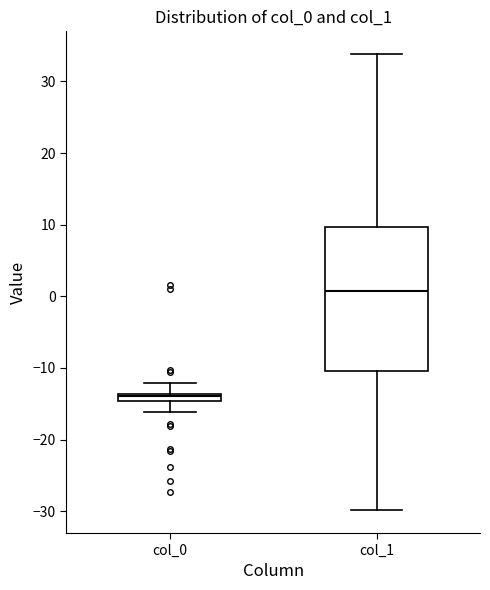

Which box's median line is the lowest?

col_0